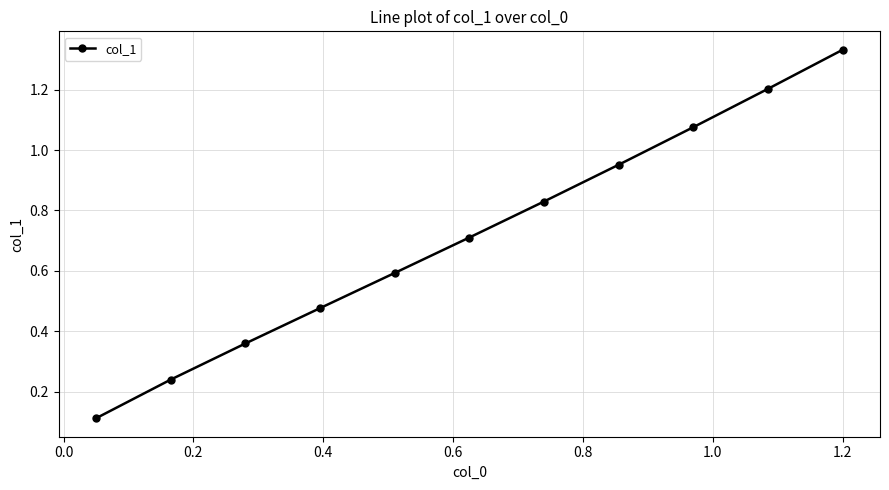

True or false: the data has more than 1 interior local peaks.

False